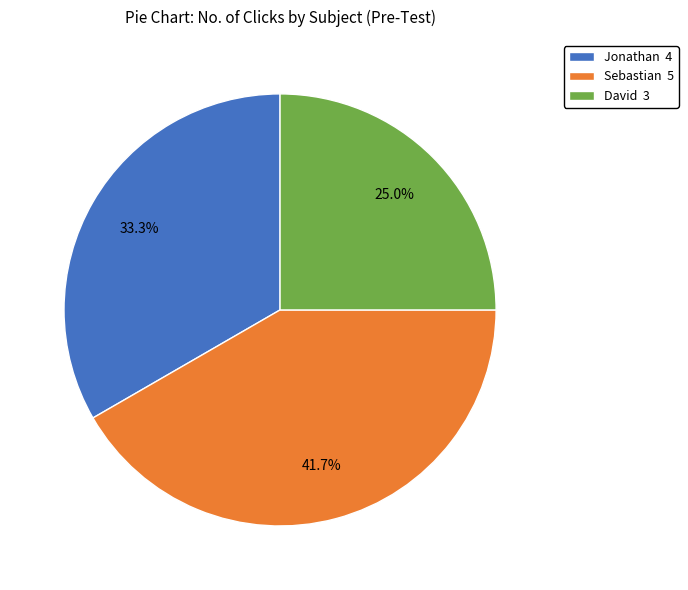

What percentage is the Sebastian slice, to the nearest percent?

42%